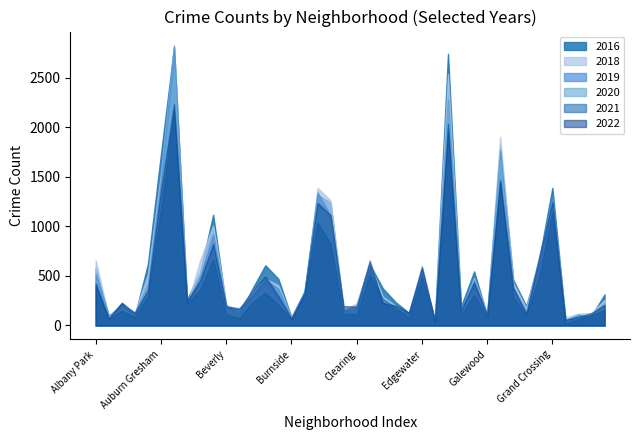

What is the average value of the 2021 series?

421